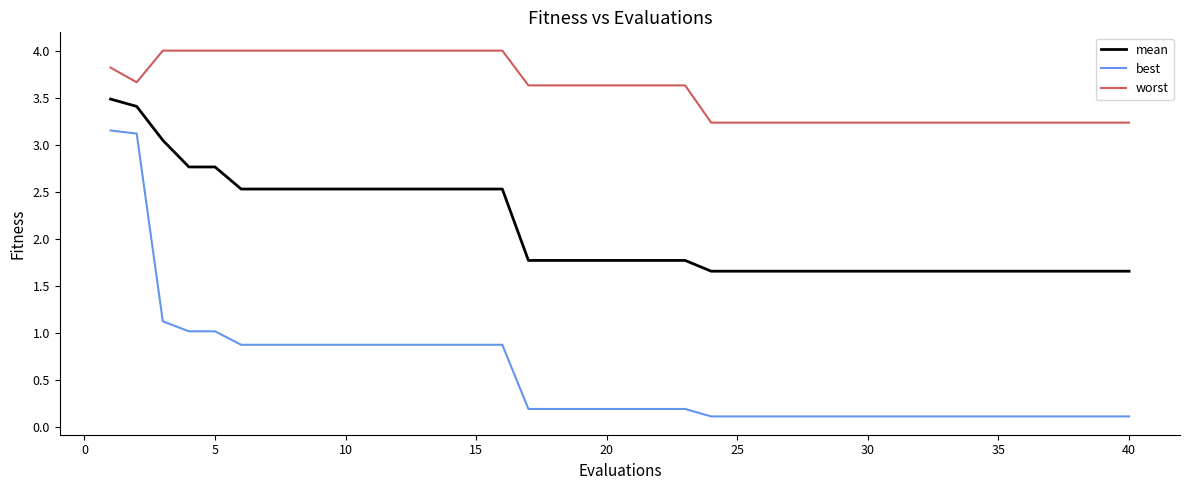

Rank the series by their maximum value, from highest to lowest.

worst, mean, best